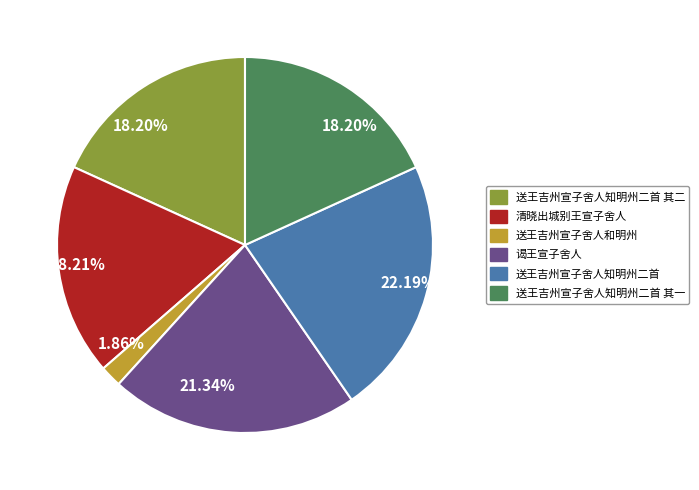

Count the number of slices in the pie.

6